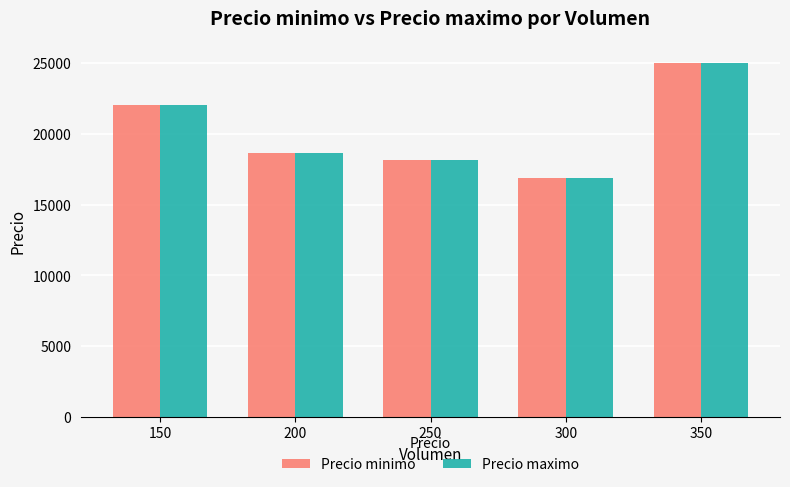

Are the bars horizontal?

No